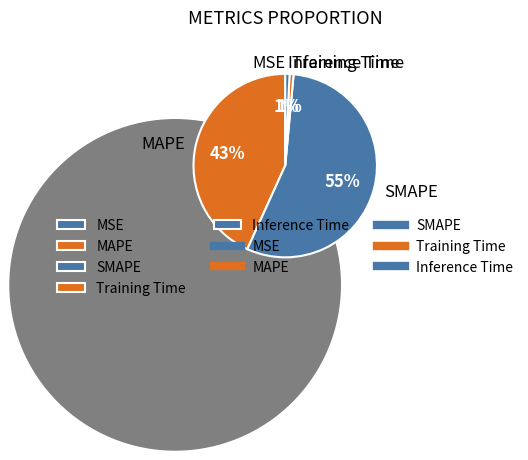

Do Inference Time and MSE together represent more than half of the pie?

No